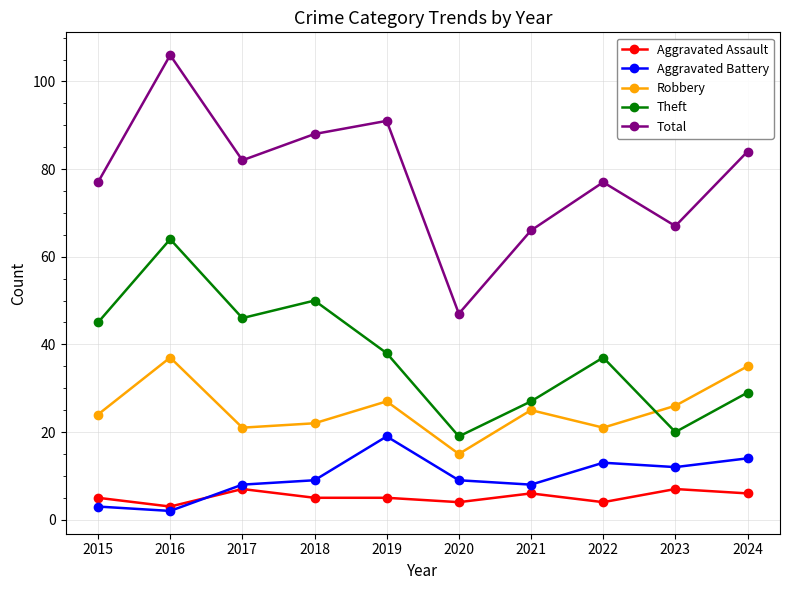

The value of Theft at 2022 is 37. True or false?

True